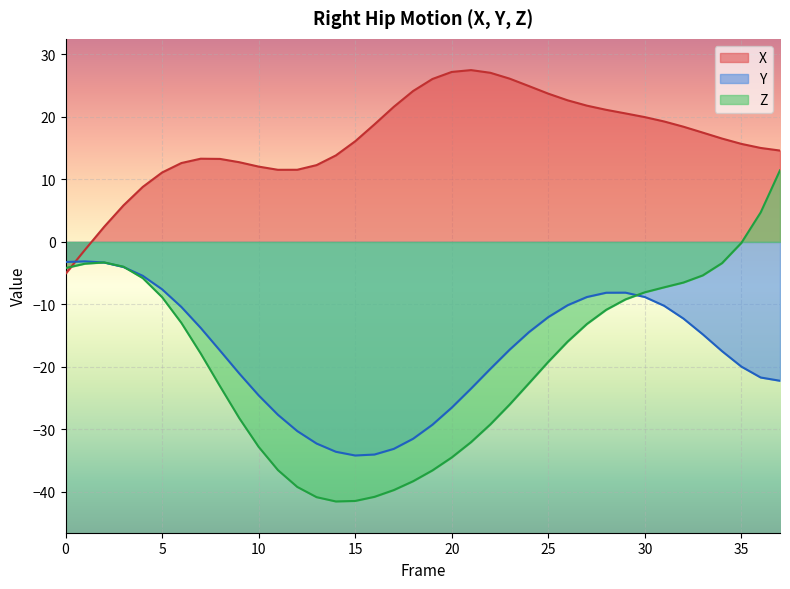

What is the spread (max minus min) of values at 24?

47.5